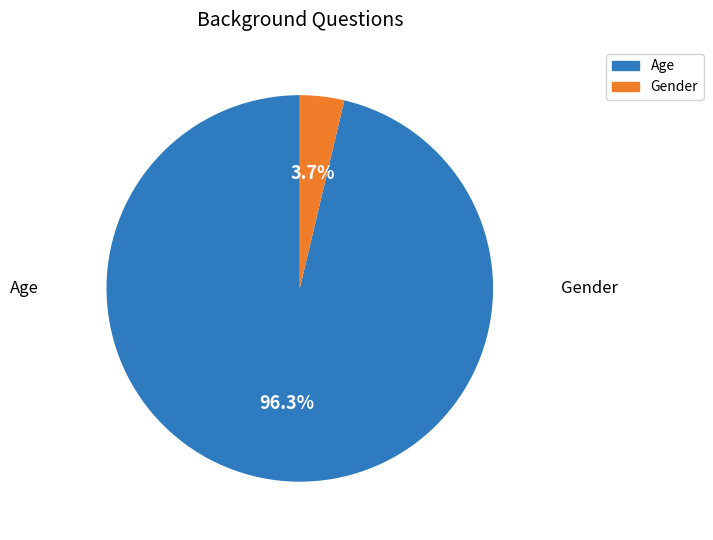

Which has a higher value, Age or Gender?

Age